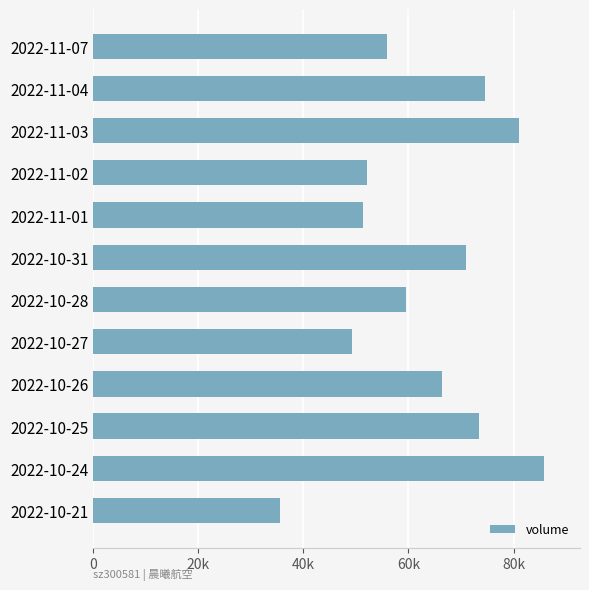

Are the bars horizontal?

Yes